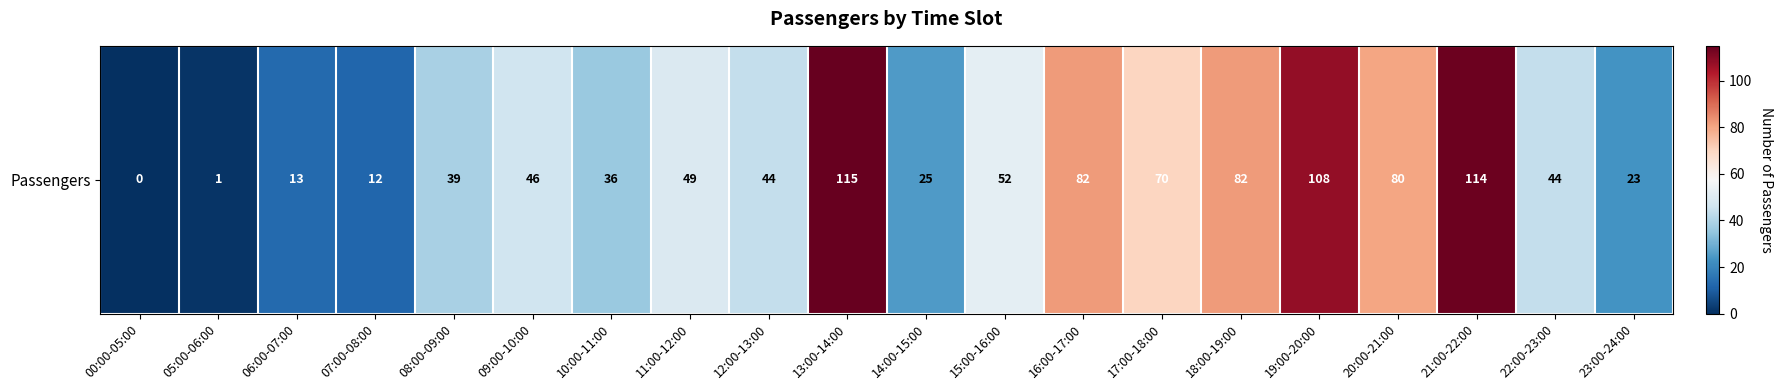

Between 21:00-22:00 and 19:00-20:00, which is larger?

21:00-22:00